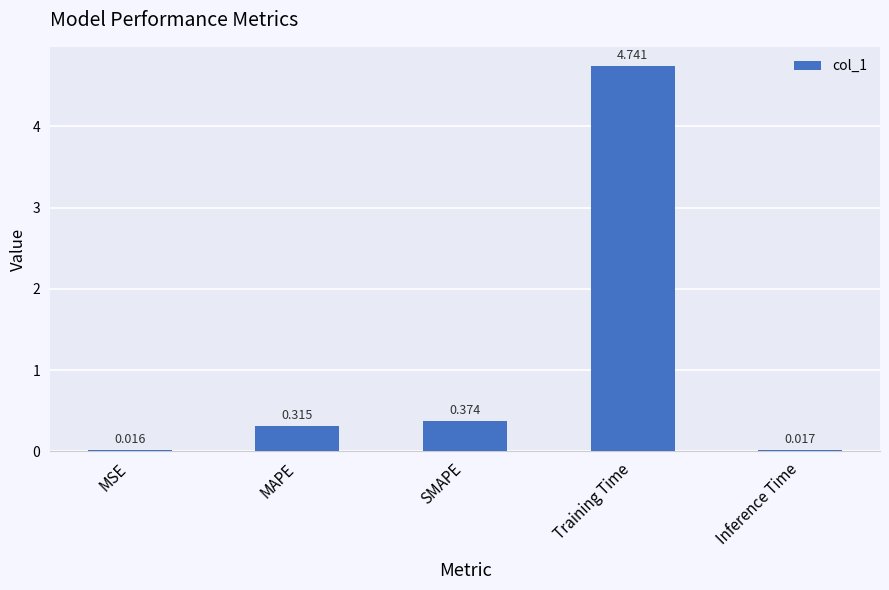

What is the change in value from SMAPE to Inference Time?

-0.4